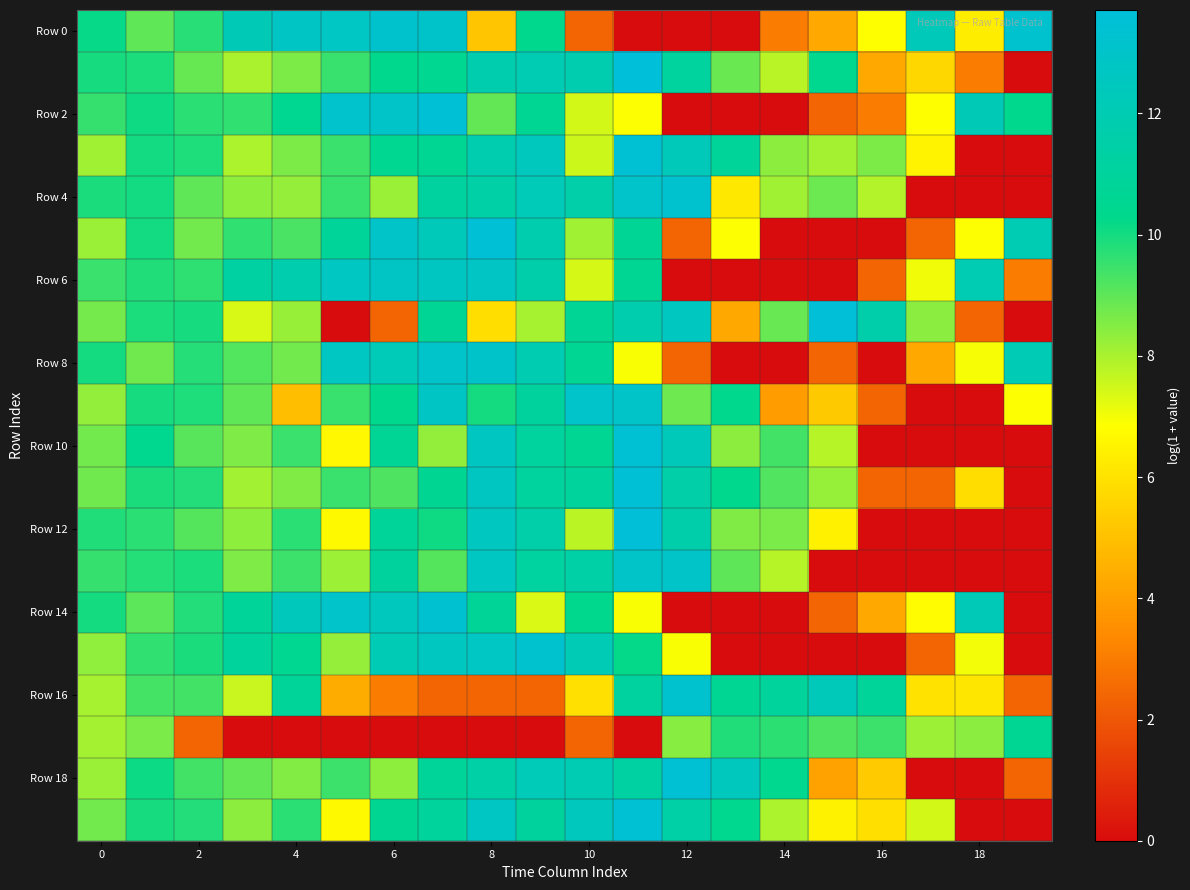

How many data points does each series have?

20